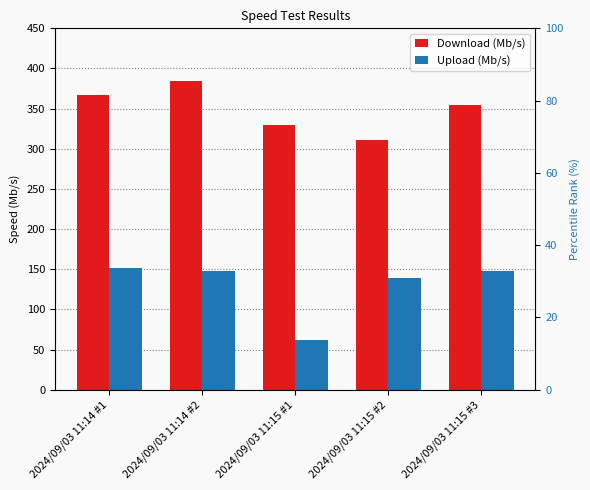

The value of Upload (Mb/s) at 2024/09/03 11:15 #2 is 182.4. True or false?

False